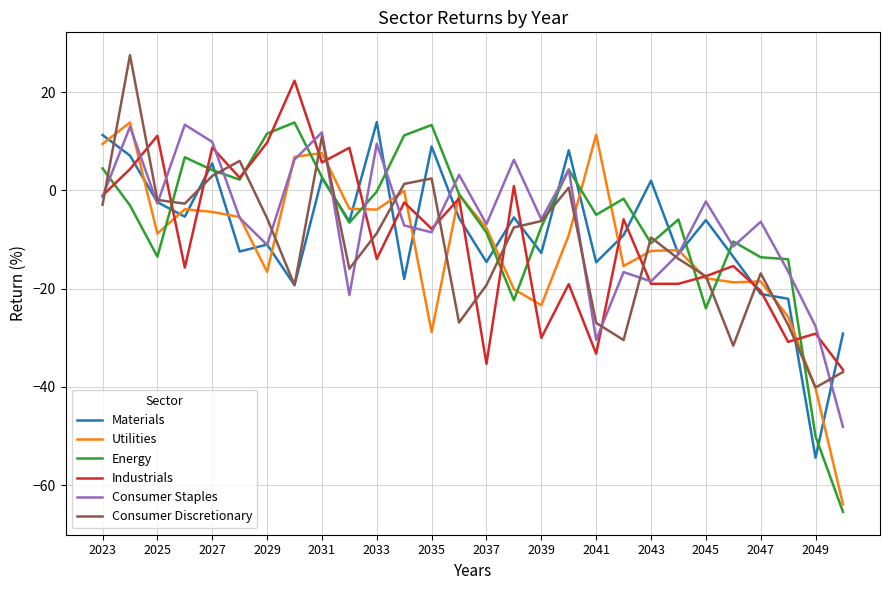

Is this an area chart (filled region under the line)?

No